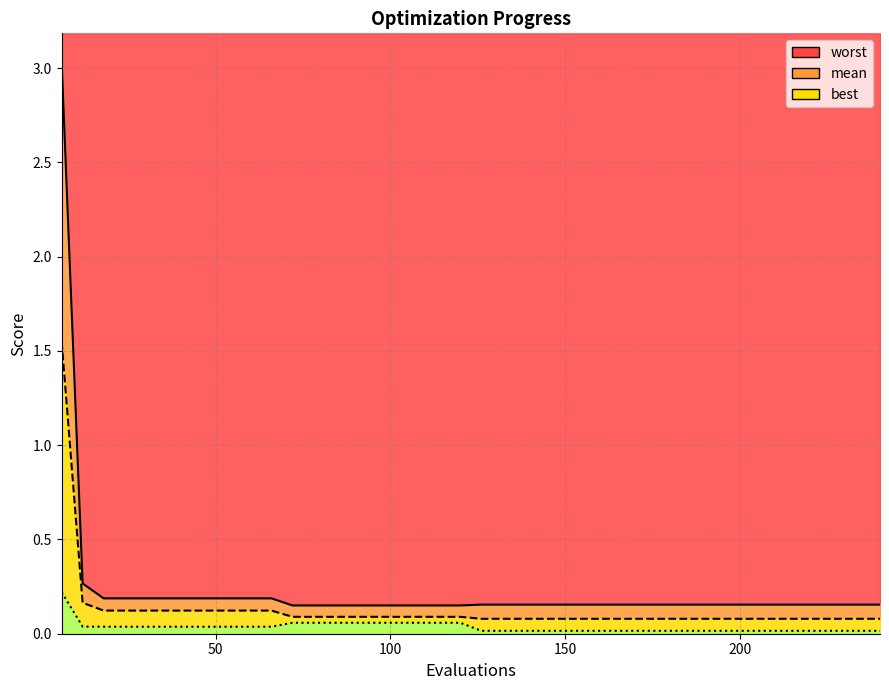

Reading right to left, transcribe all the data shown in this chart.

mean: 240=0.1	234=0.1	228=0.1	222=0.1	216=0.1	210=0.1	204=0.1	198=0.1	192=0.1	186=0.1	180=0.1	174=0.1	168=0.1	162=0.1	156=0.1	150=0.1	144=0.1	138=0.1	132=0.1	126=0.1	120=0.1	114=0.1	108=0.1	102=0.1	96=0.1	90=0.1	84=0.1	78=0.1	72=0.1	66=0.1	60=0.1	54=0.1	48=0.1	42=0.1	36=0.1	30=0.1	24=0.1	18=0.1	12=0.2	6=1.5
best: 240=0.0	234=0.0	228=0.0	222=0.0	216=0.0	210=0.0	204=0.0	198=0.0	192=0.0	186=0.0	180=0.0	174=0.0	168=0.0	162=0.0	156=0.0	150=0.0	144=0.0	138=0.0	132=0.0	126=0.0	120=0.1	114=0.1	108=0.1	102=0.1	96=0.1	90=0.1	84=0.1	78=0.1	72=0.1	66=0.0	60=0.0	54=0.0	48=0.0	42=0.0	36=0.0	30=0.0	24=0.0	18=0.0	12=0.0	6=0.2
worst: 240=0.2	234=0.2	228=0.2	222=0.2	216=0.2	210=0.2	204=0.2	198=0.2	192=0.2	186=0.2	180=0.2	174=0.2	168=0.2	162=0.2	156=0.2	150=0.2	144=0.2	138=0.2	132=0.2	126=0.2	120=0.2	114=0.2	108=0.2	102=0.2	96=0.2	90=0.2	84=0.2	78=0.2	72=0.2	66=0.2	60=0.2	54=0.2	48=0.2	42=0.2	36=0.2	30=0.2	24=0.2	18=0.2	12=0.3	6=3.0